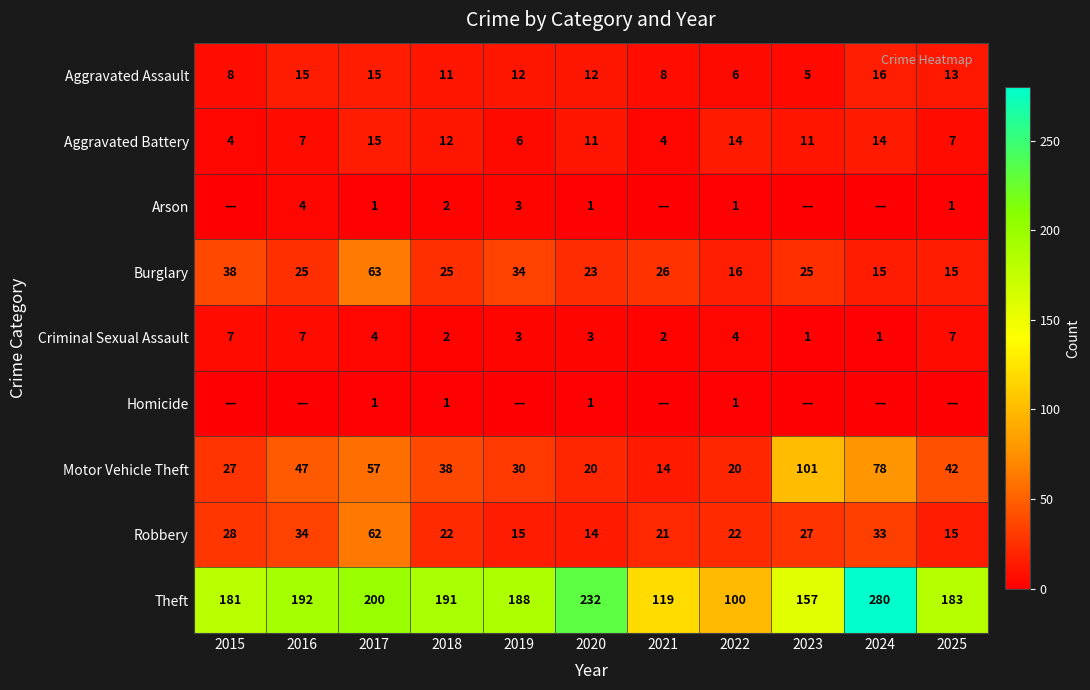

What is the maximum value for Robbery?

62